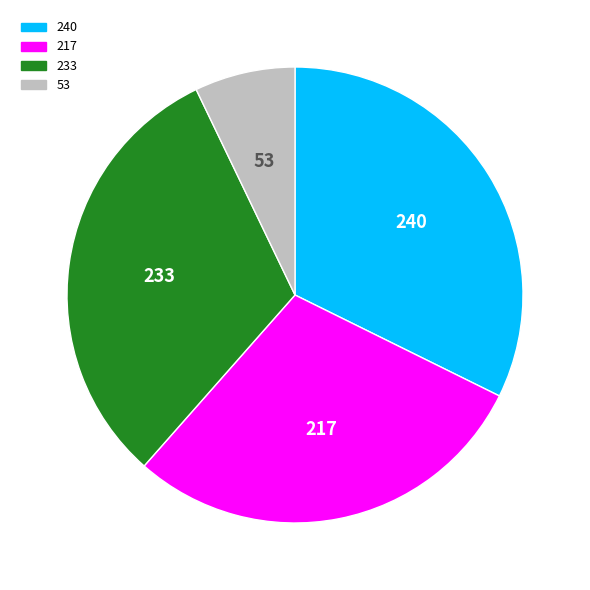

How many slices are in this pie chart?

4